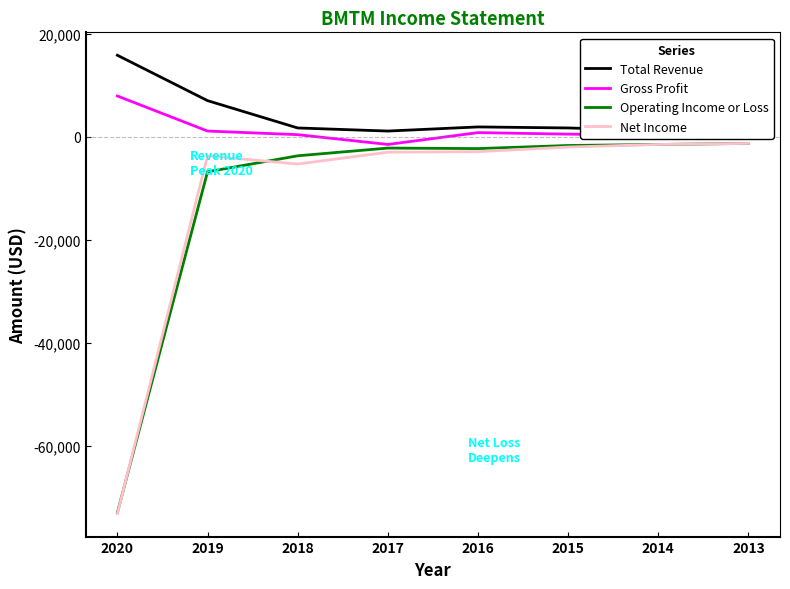

How many data points in Total Revenue are less than 1700?

3